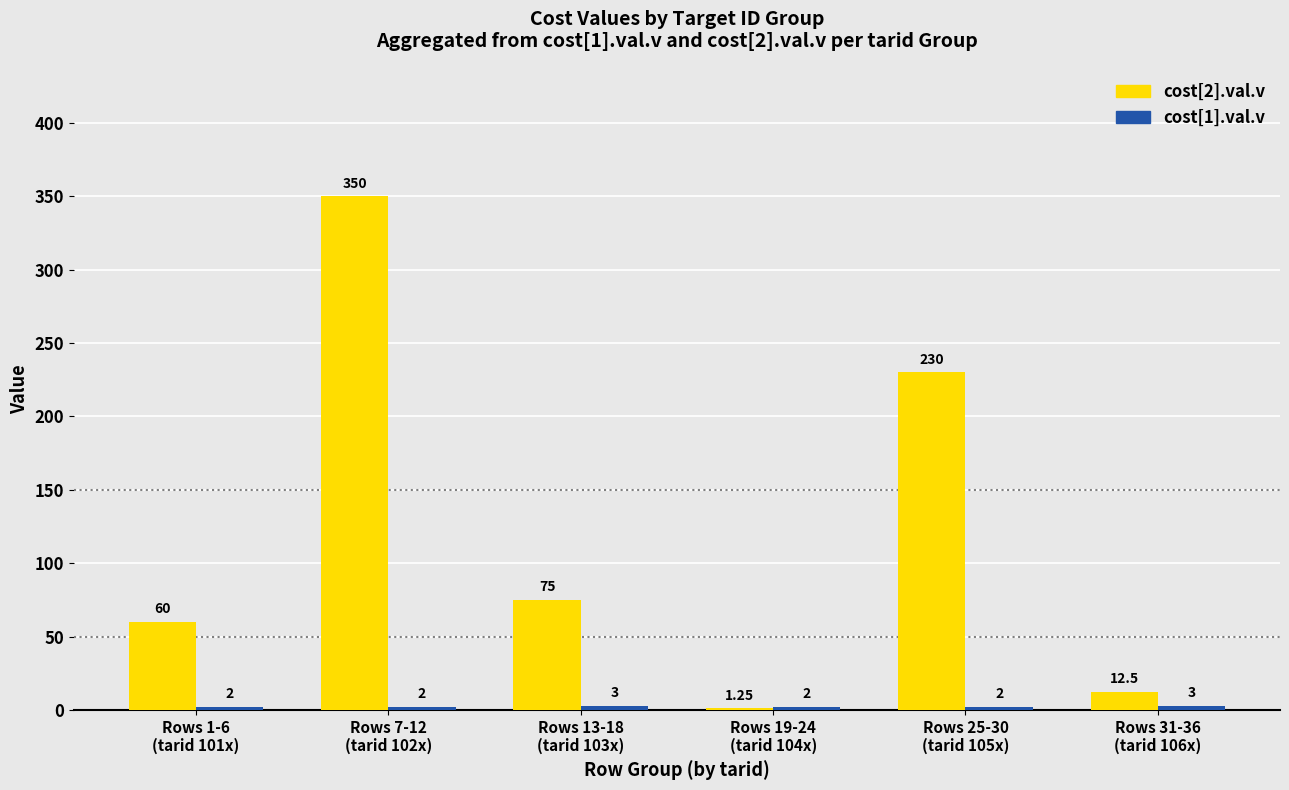

What is the sum of all cost[2].val.v values?

728.8